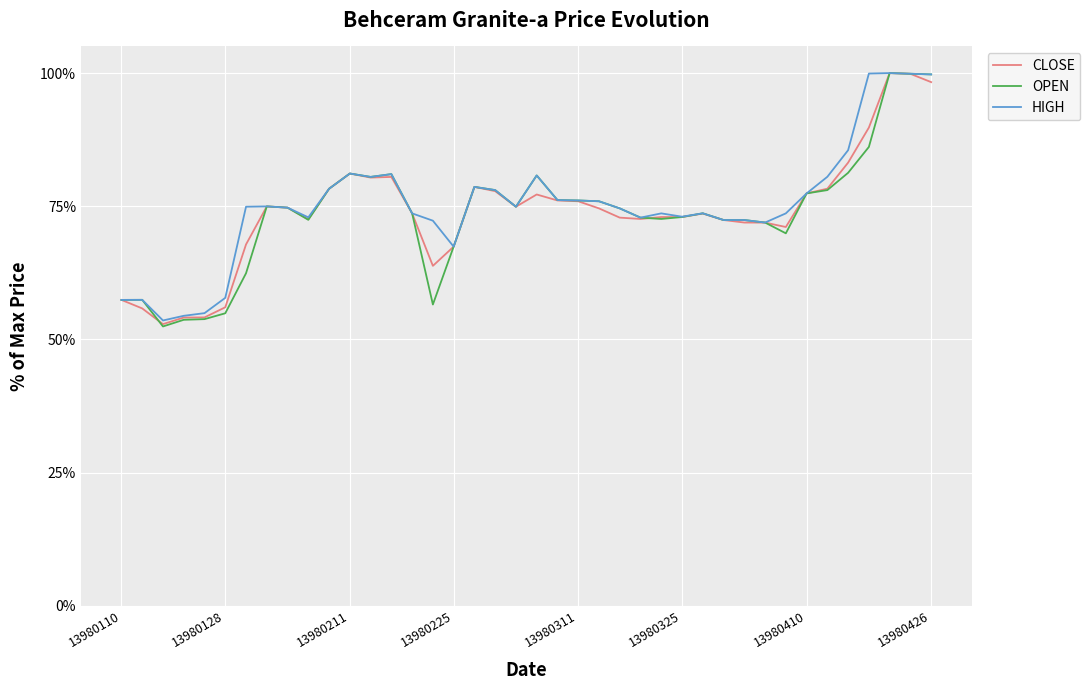

What is the smallest value displayed?

52.4